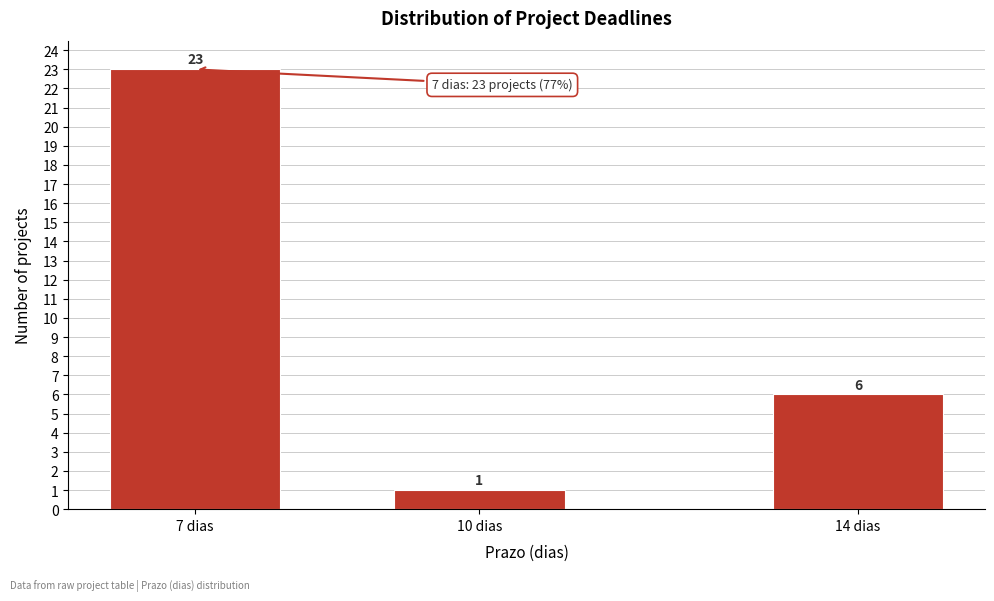

Reading left to right, list all the values displayed in this chart.

7 dias=23	10 dias=1	14 dias=6